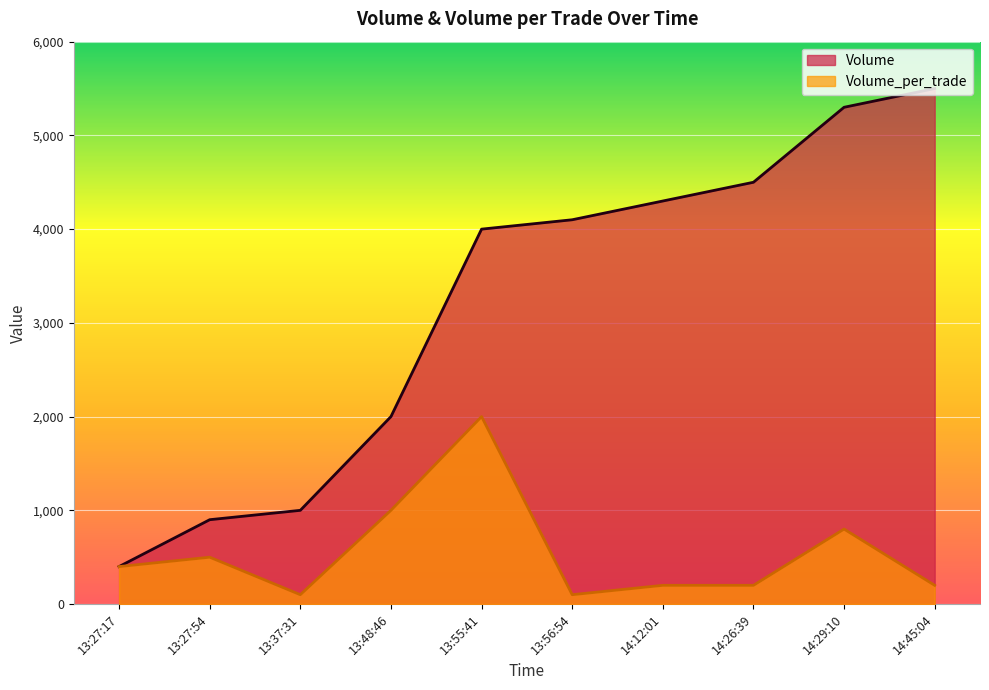

What is the sum of the Volume_per_trade values at 13:48:46 and 14:12:01?

1200